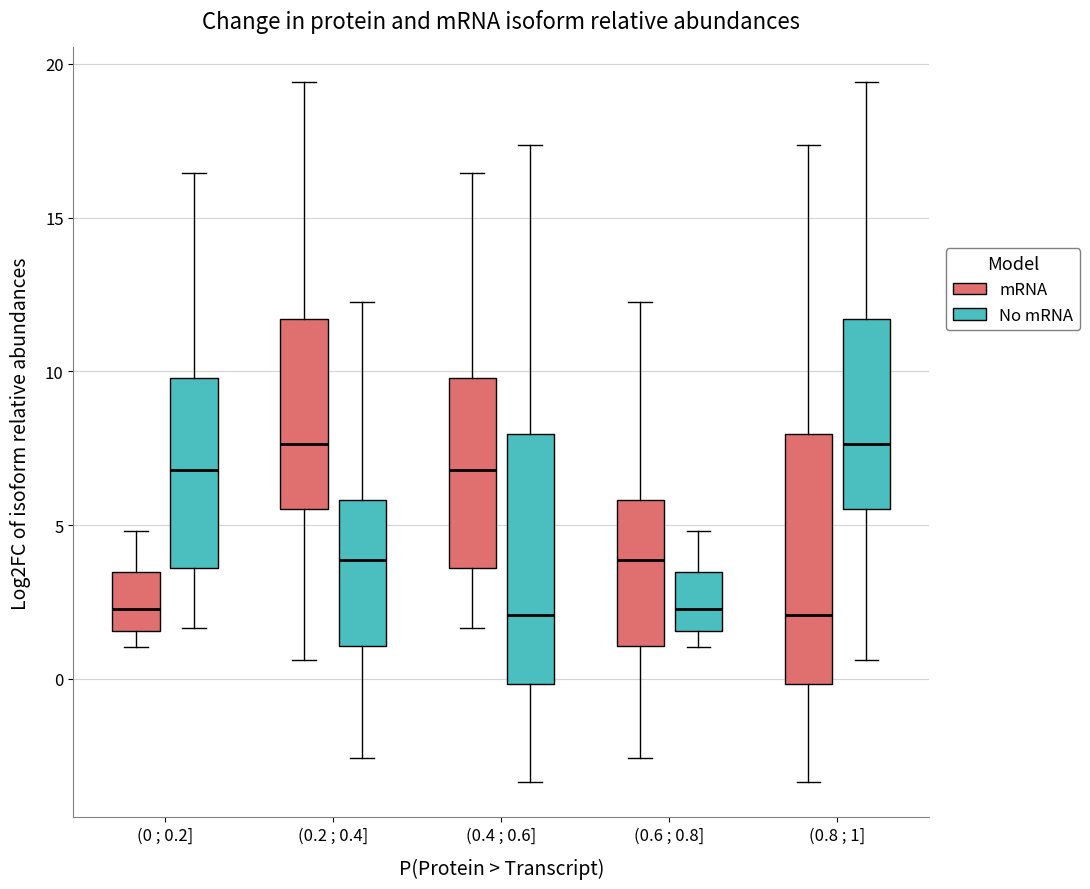

Where is the upper edge of the box for (0.8 ; 1] (No mRNA) on the y-axis? The values are not printed on the chart, so give them approximately, as read against the axis.

11.5